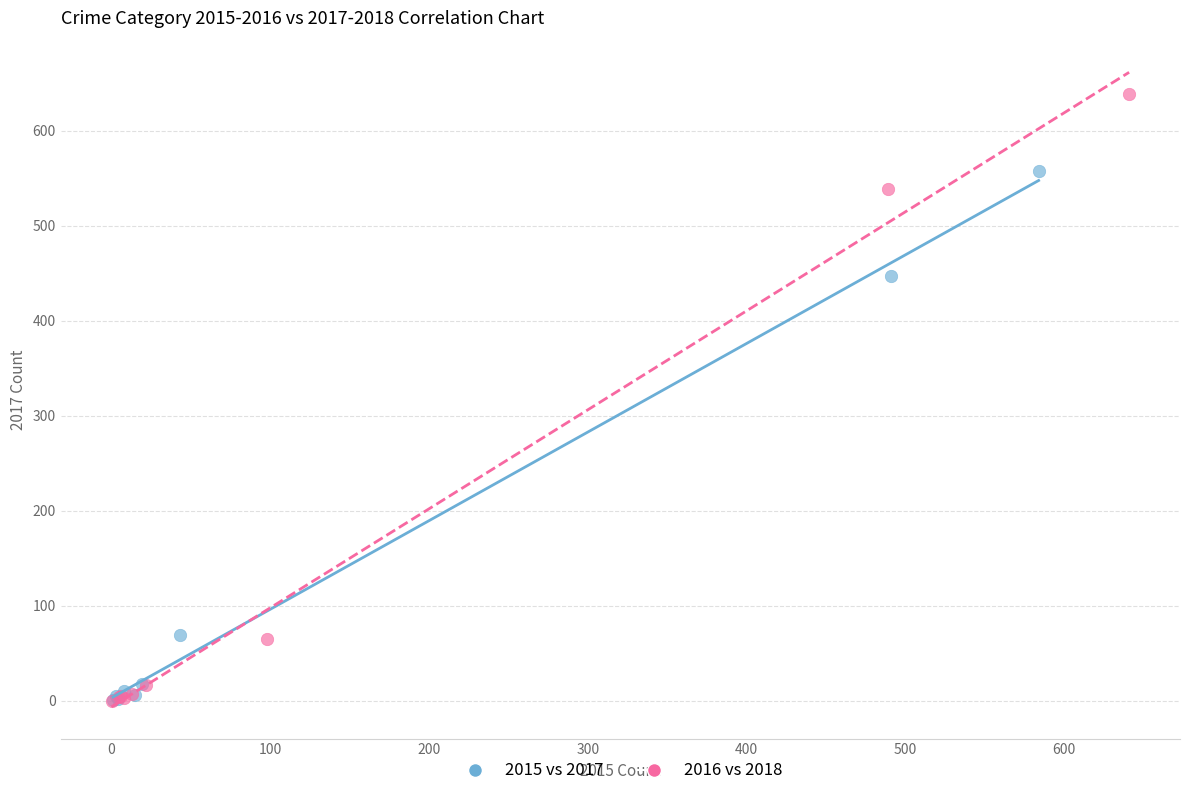

Which series has the widest spread of Y values?

2016 vs 2018